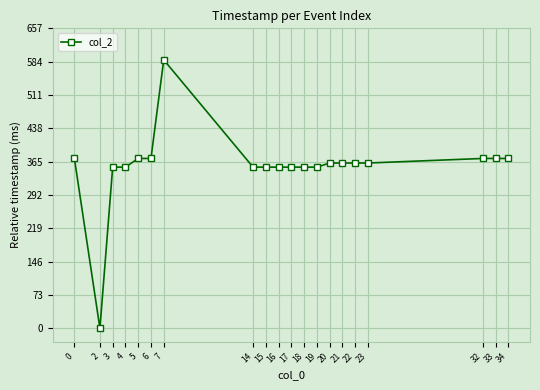

What is the maximum value shown in the chart?

588